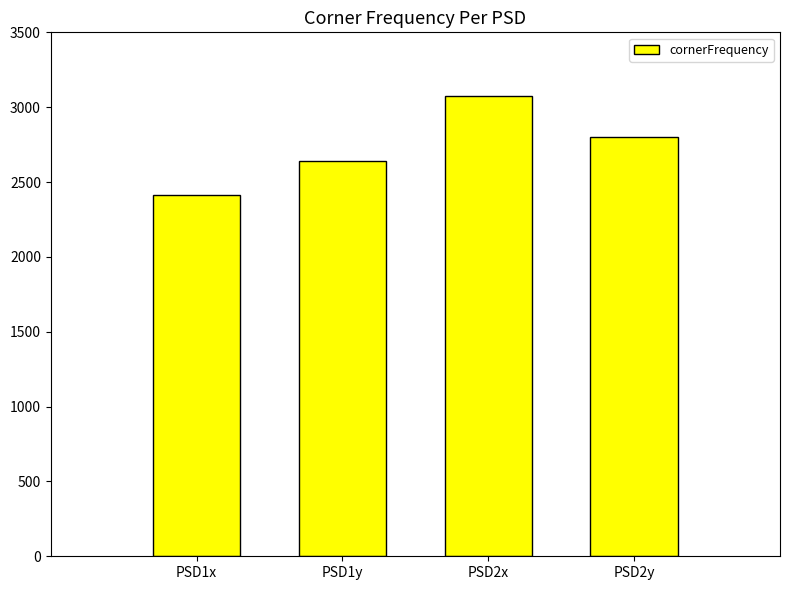

What is the change in value from PSD1y to PSD2x?

+436.5